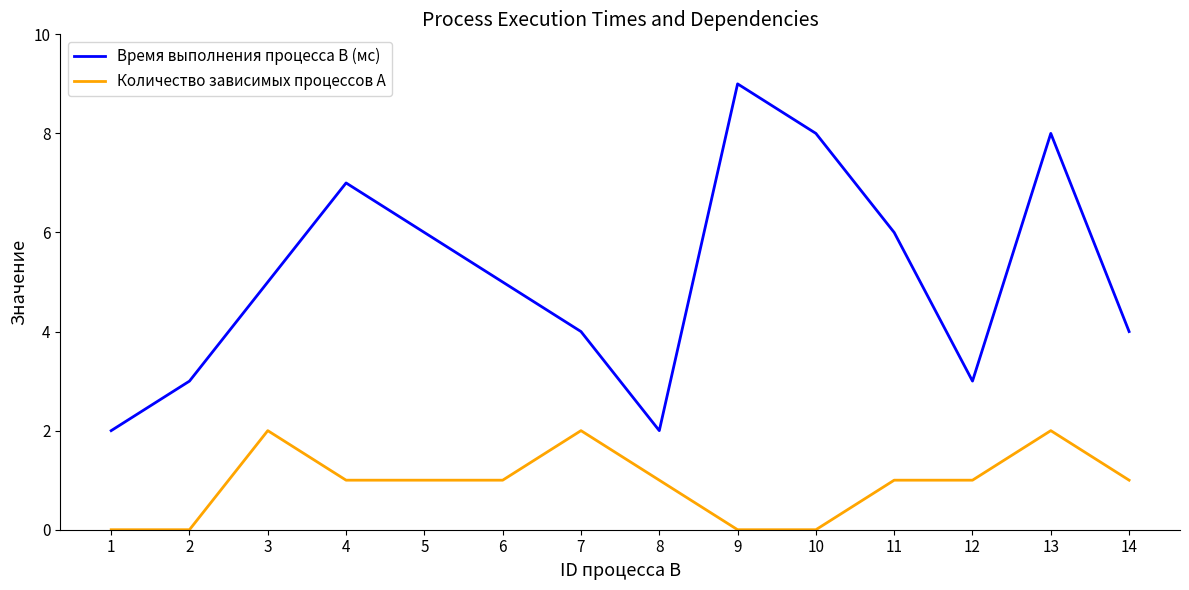

What is the greatest value displayed?

9